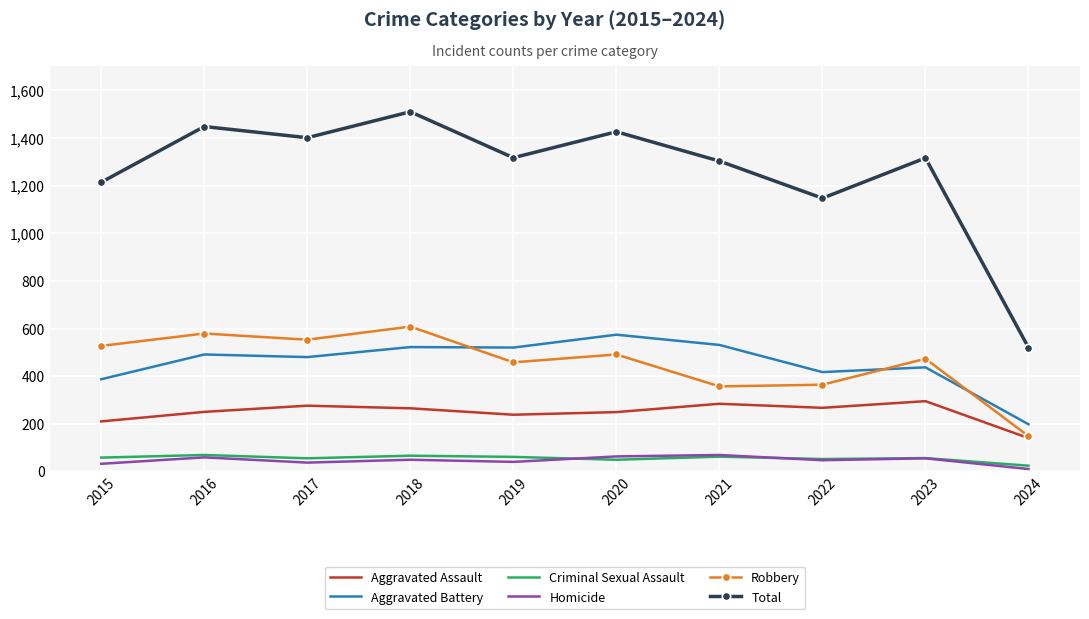

Is the value of Robbery at 2018 greater than the value of Total at 2018?

No